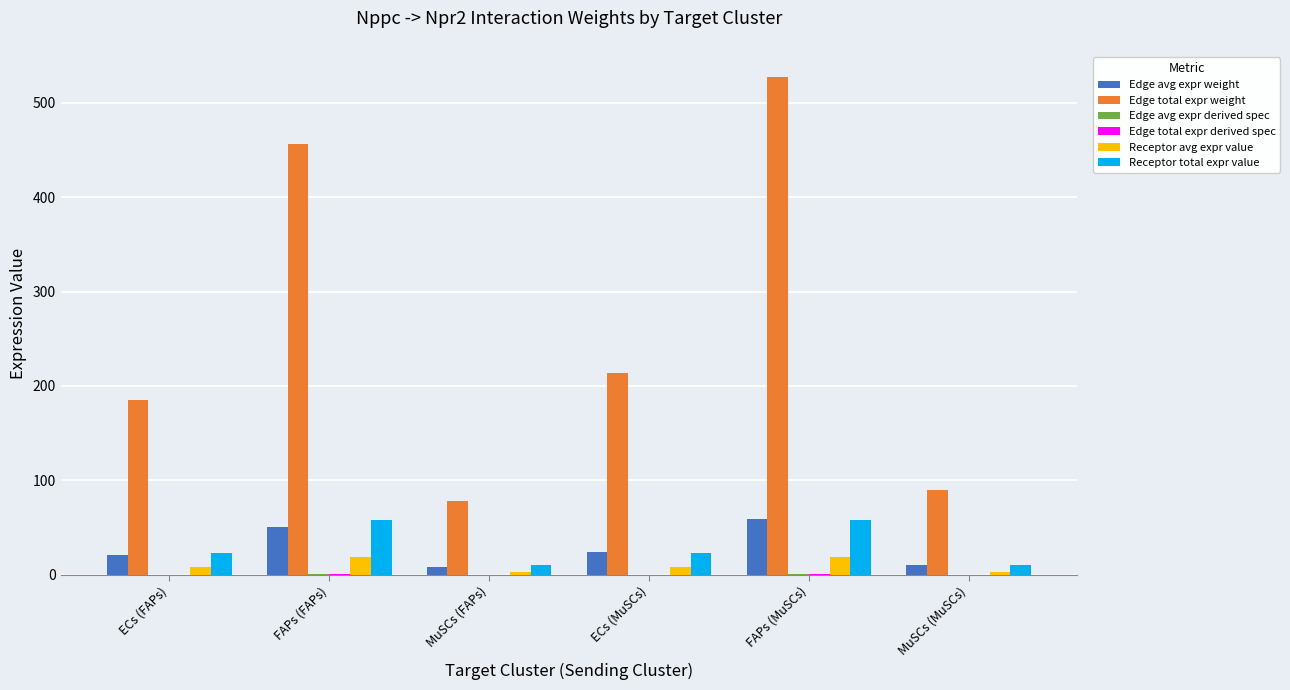

At which label does Edge total expr weight first exceed 213?

FAPs (FAPs)